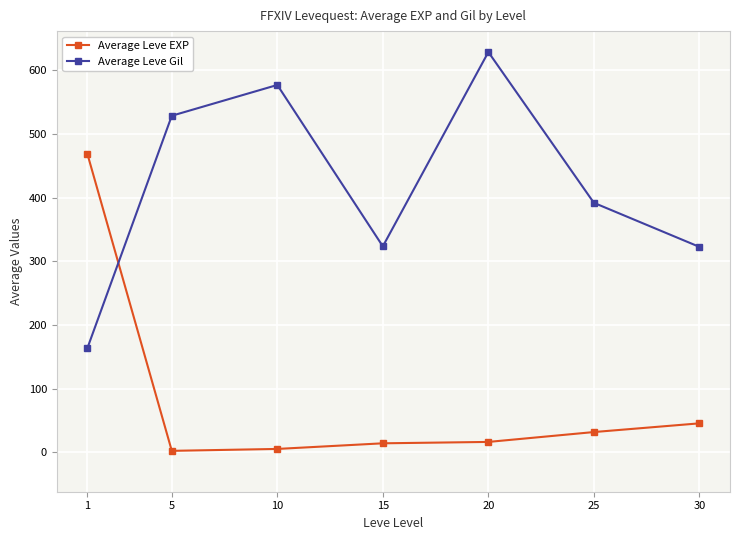

What is the spread (max minus min) of values at 1?

305.0